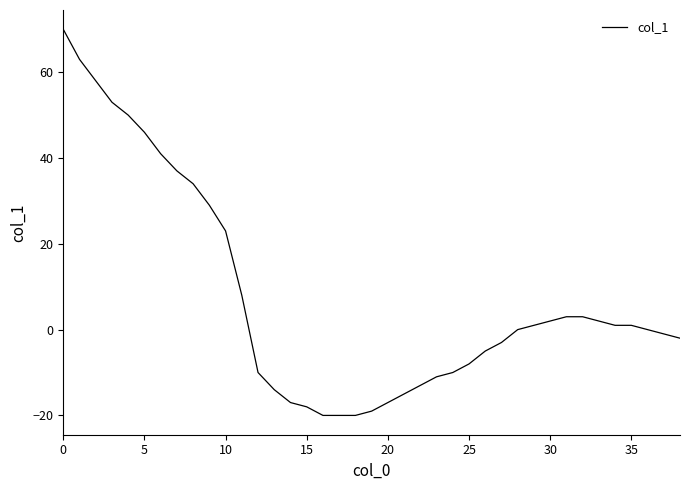

What is the smallest value displayed?

-20